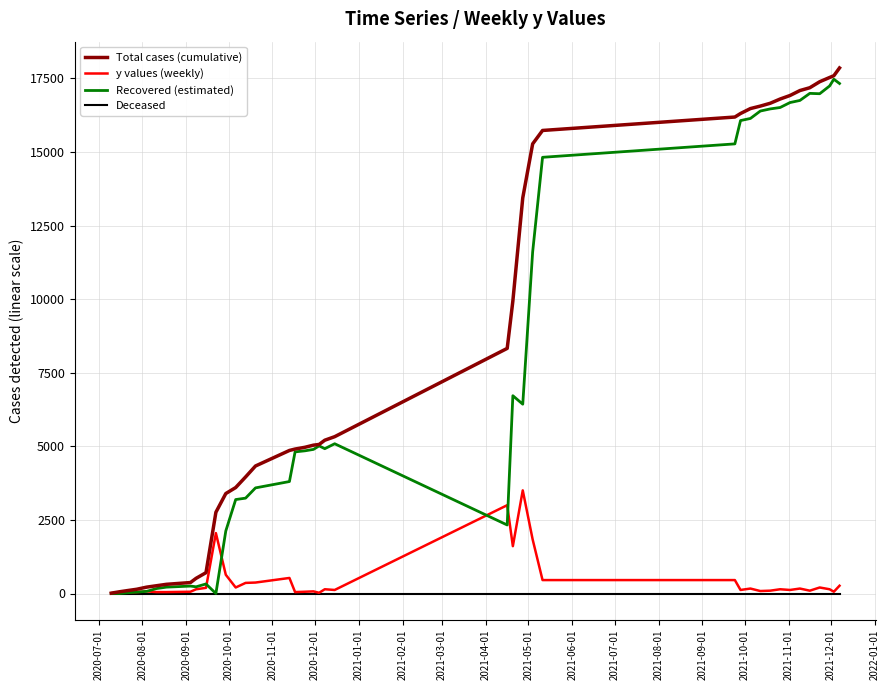

What is the highest value of the Total cases (cumulative) series?

17856